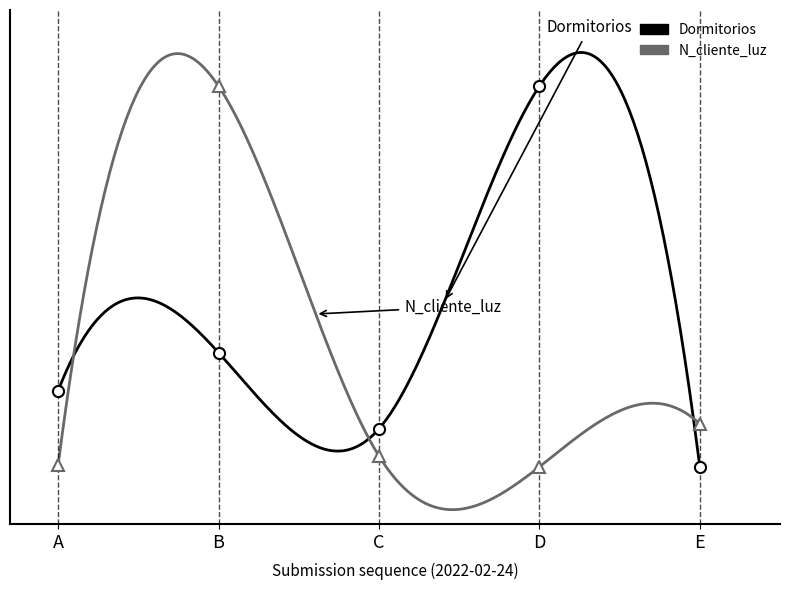

Reading left to right, transcribe all the data shown in this chart.

Dormitorios: 0.2	0.3	0.1	1.0	0.0
N_cliente_luz: 0.0	1.0	0.0	0.0	0.1